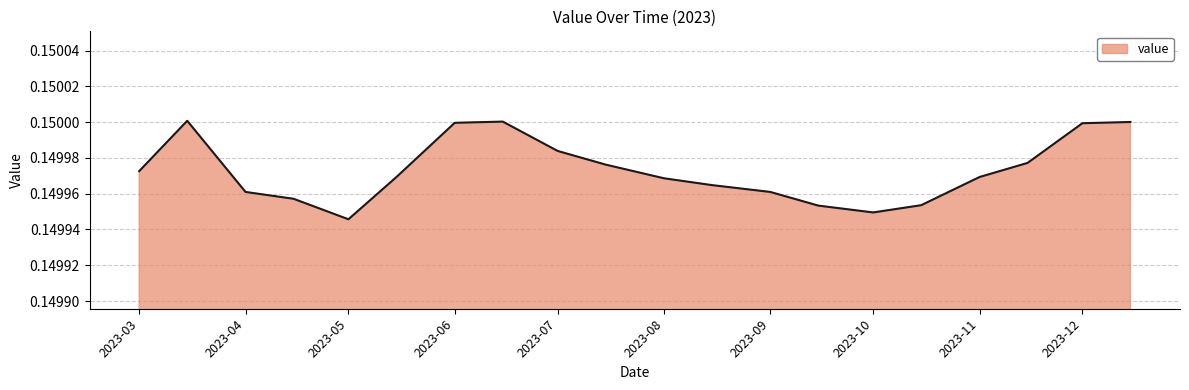

Where is the data nearest to the value 0?

2023-05